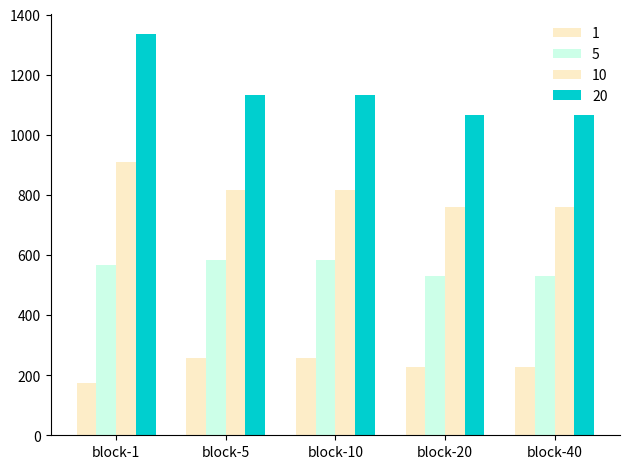

What is the greatest value displayed?

1335.7